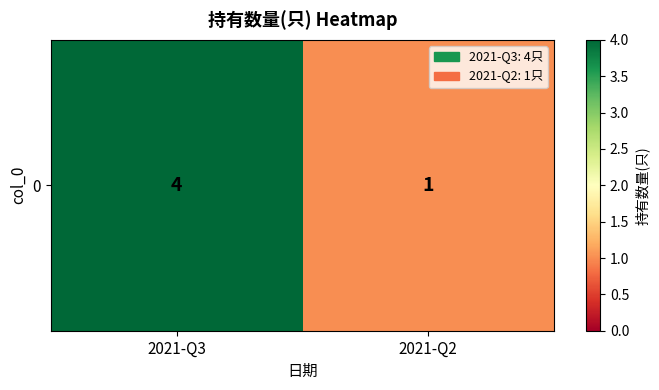

List the labels in order of value, smallest first.

2021-Q2, 2021-Q3